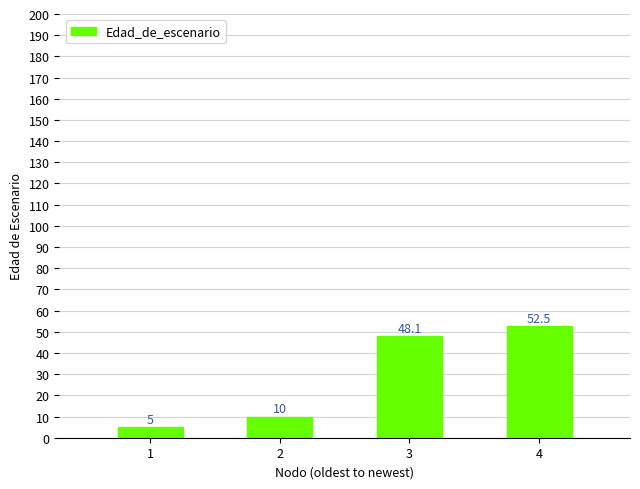

Approximately how many times larger is the value at 3 compared to 4?

0.9